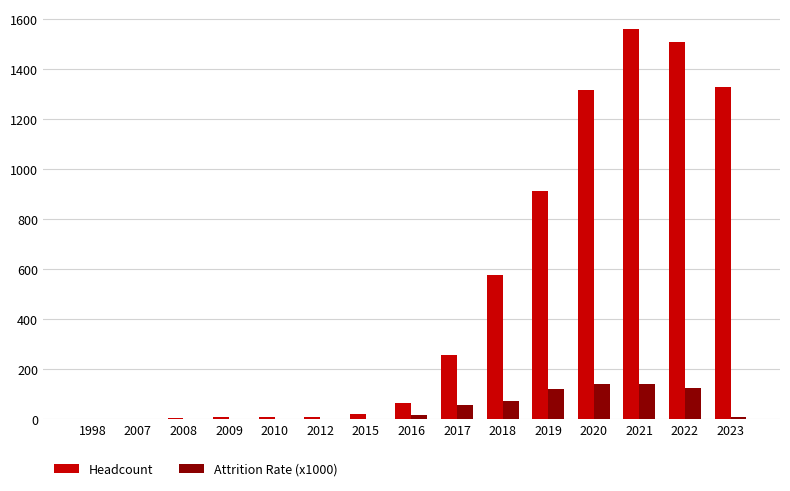

The value of Headcount at 2021 is 1560. True or false?

True